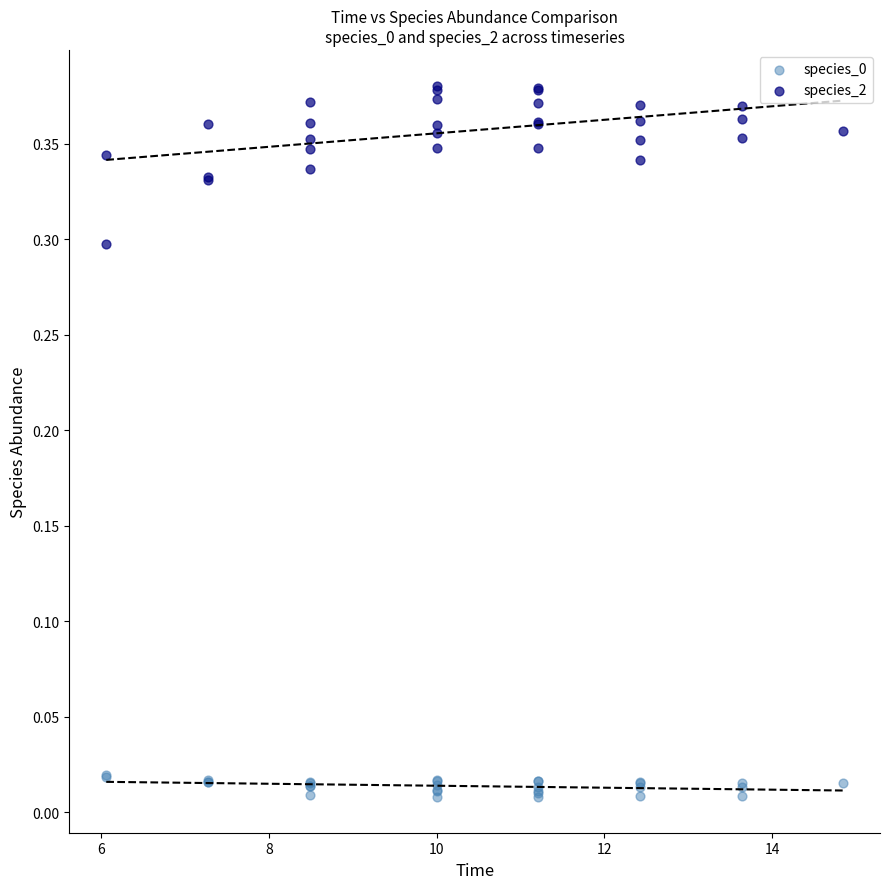

Which series has the widest spread of Y values?

species_2